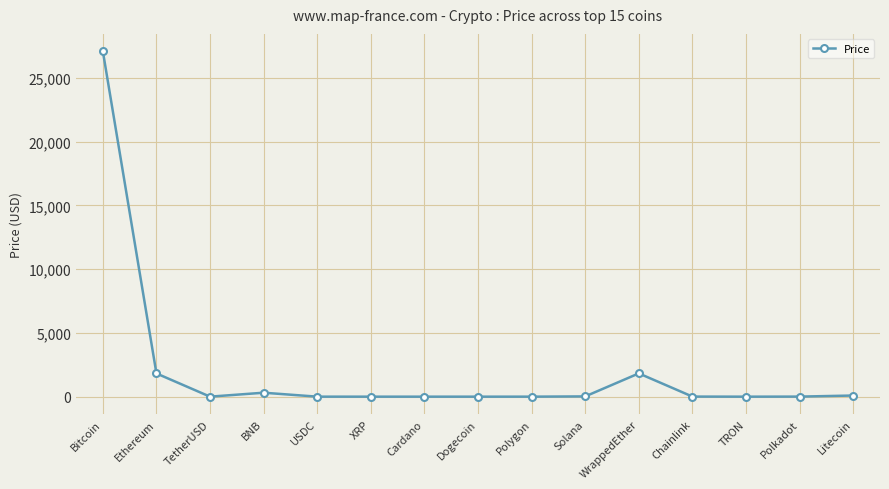

At which category does the data reach its first local valley?

TetherUSD